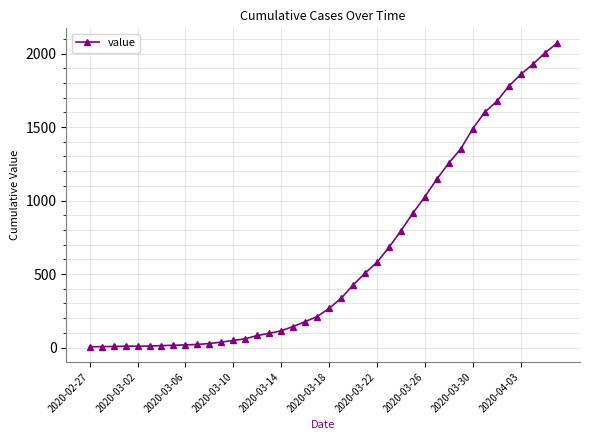

How many distinct data groups are displayed?

1